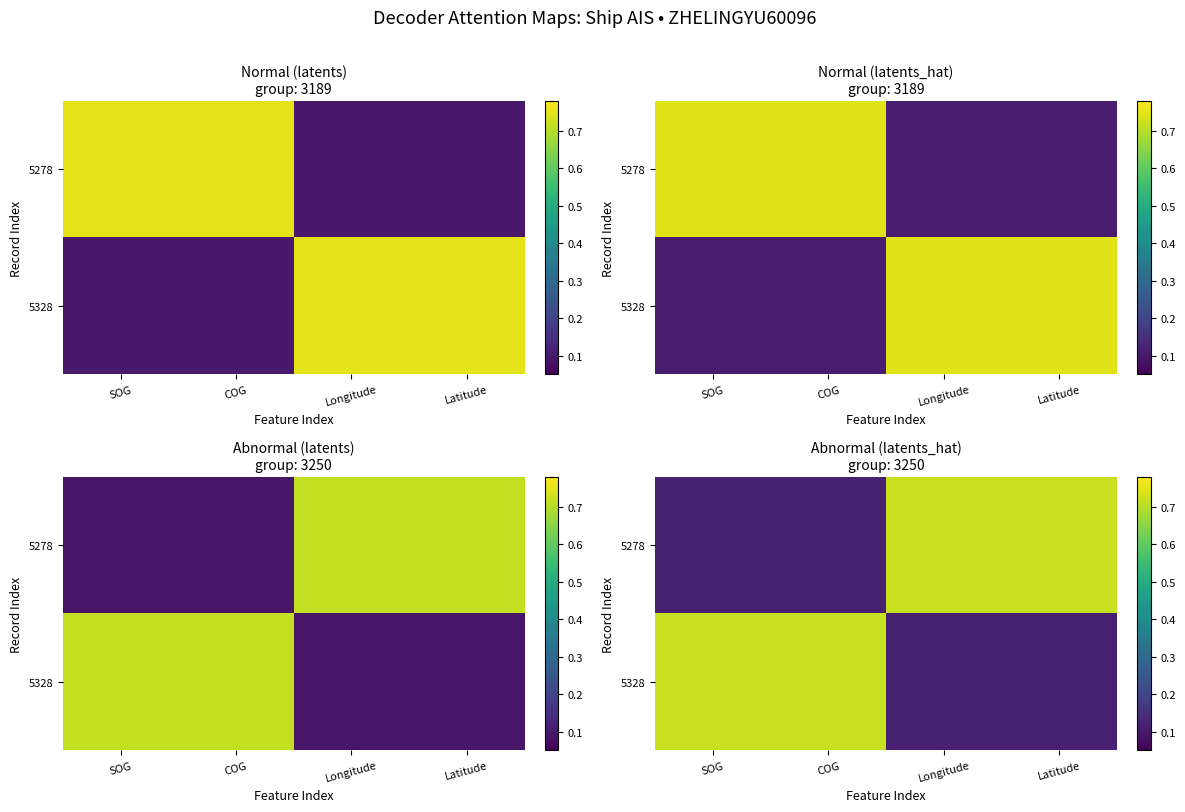

What is the sum of all 5278 values?

1.7